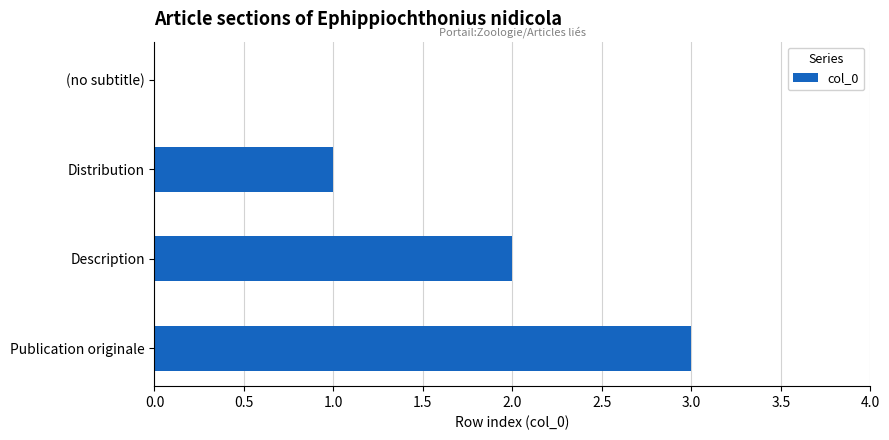

Is it true that the value at Distribution is 1?

True